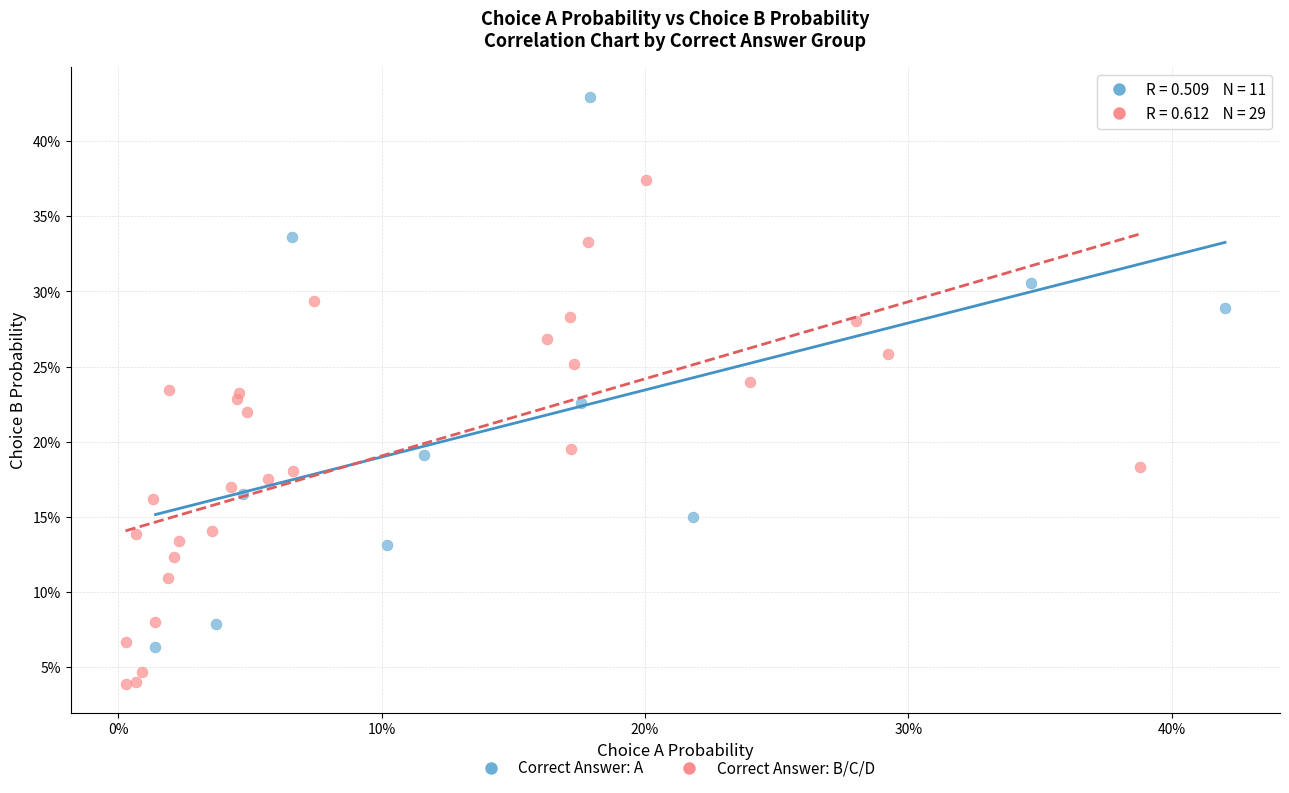

What are all the series names shown in the legend?

Correct Answer: A, Correct Answer: B/C/D